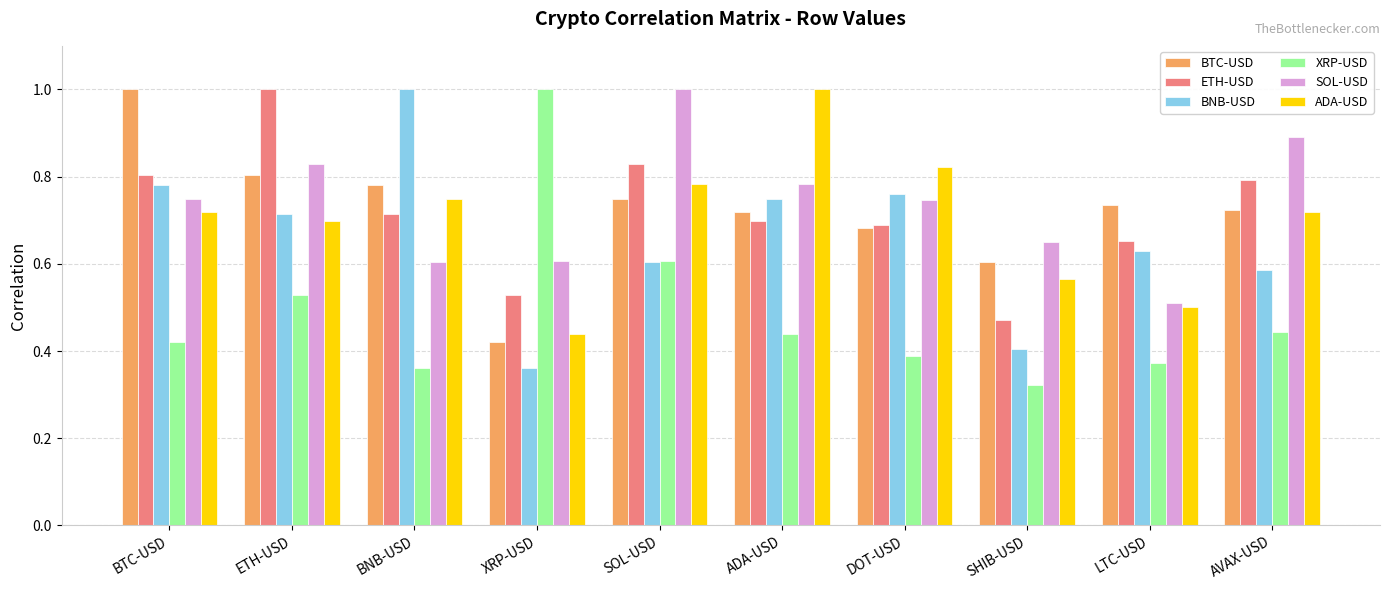

What is the total value across all series at AVAX-USD?

4.2